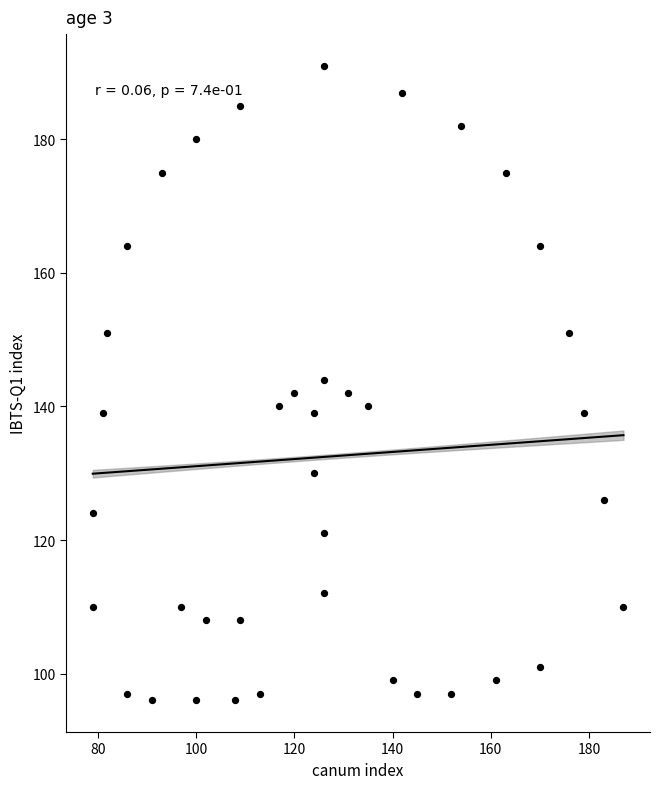

What is the range of Y values (max minus min)?

95